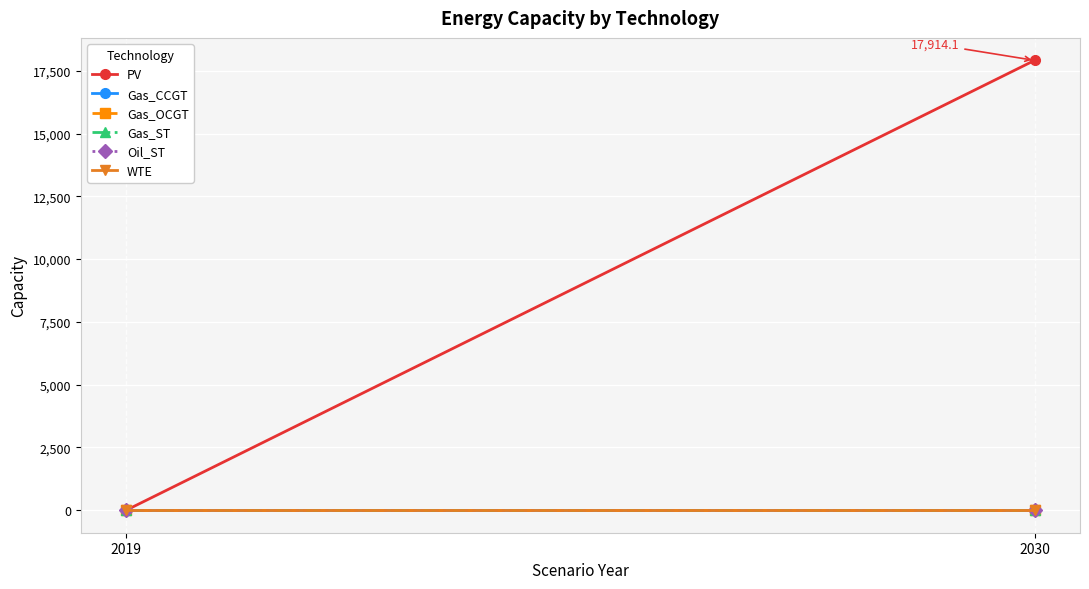

What are all the series names shown in the legend?

PV, Gas_CCGT, Gas_OCGT, Gas_ST, Oil_ST, WTE